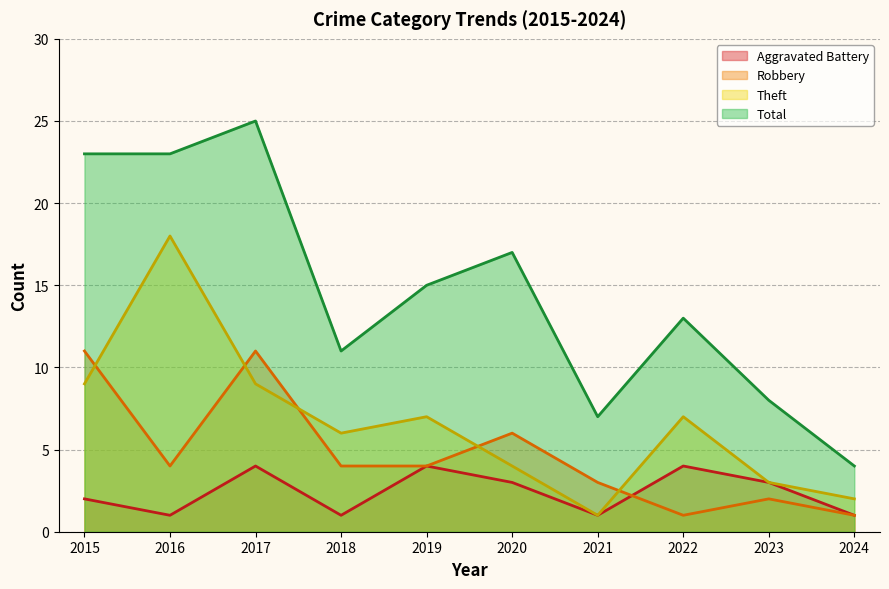

Rank the series by their average value, from highest to lowest.

Total, Theft, Robbery, Aggravated Battery